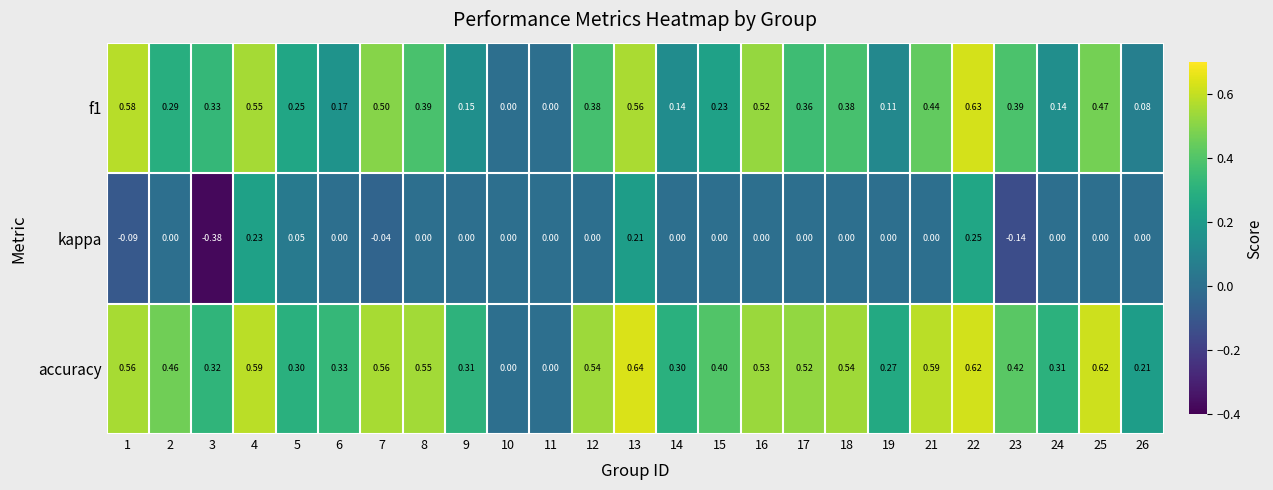

Which series has the widest spread of values?

accuracy